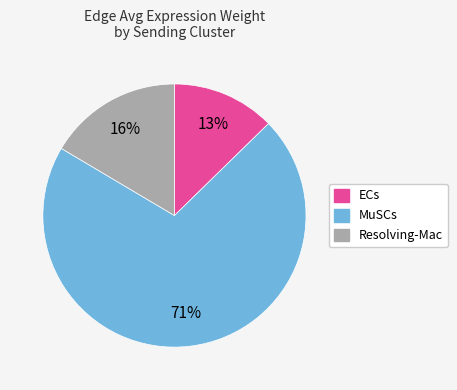

How many segments does this pie chart have?

3